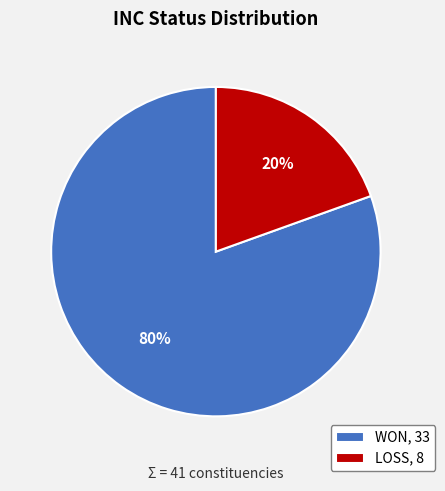

How many segments does this pie chart have?

2